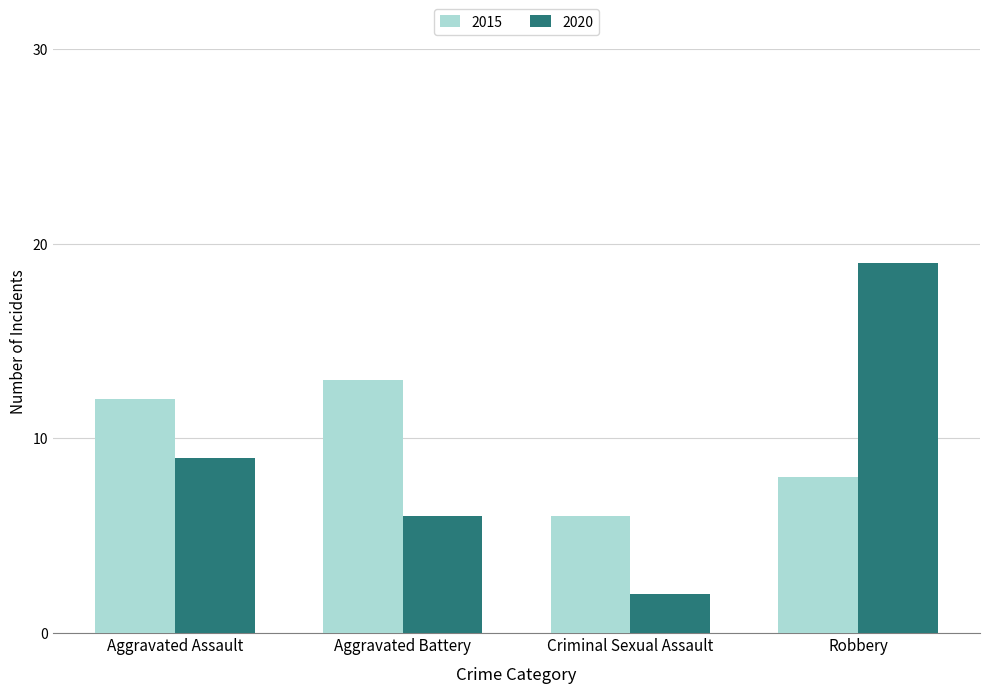

What is the difference between the second highest and second lowest values in the 2020 series?

3